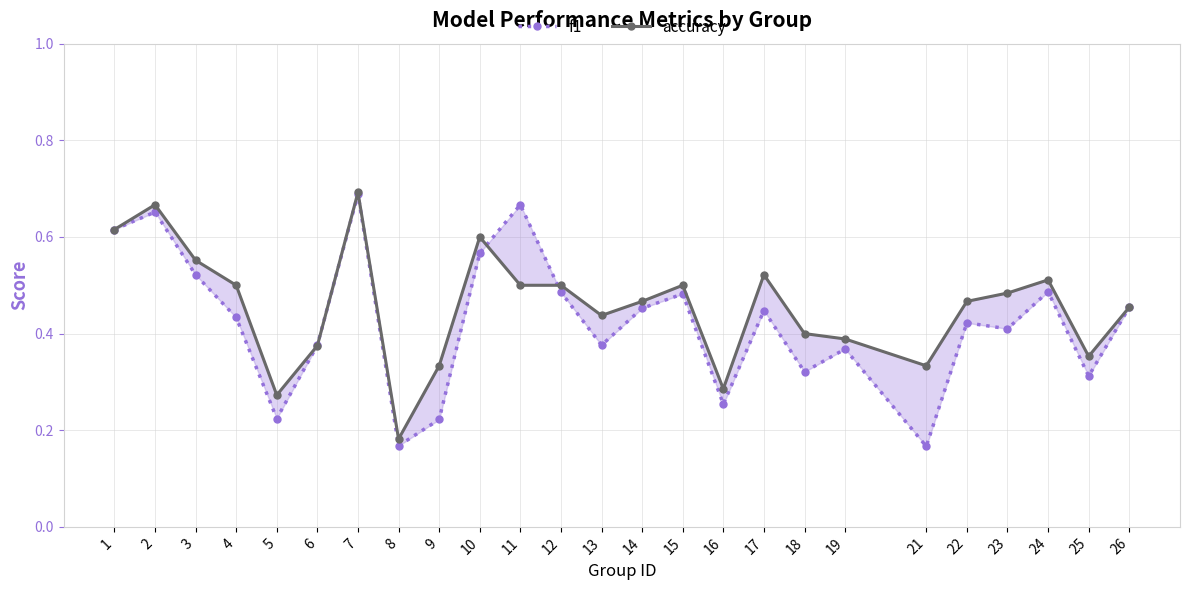

Which series has the largest range (max minus min)?

f1